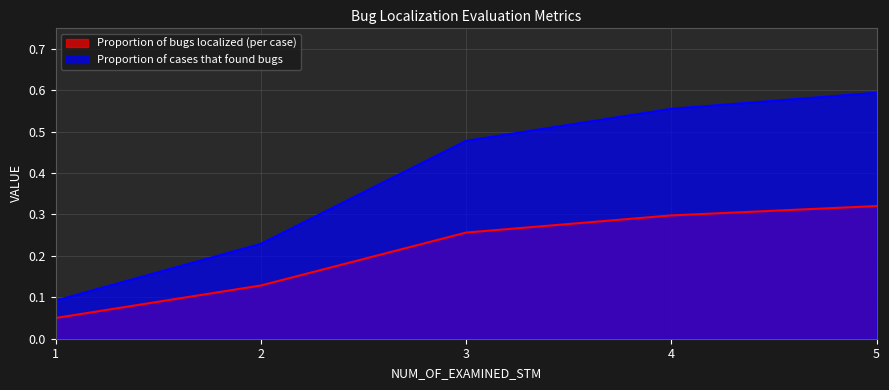

Is the value of Proportion of cases that found bugs at 2 greater than the value of Proportion of bugs localized (per case) at 4?

No